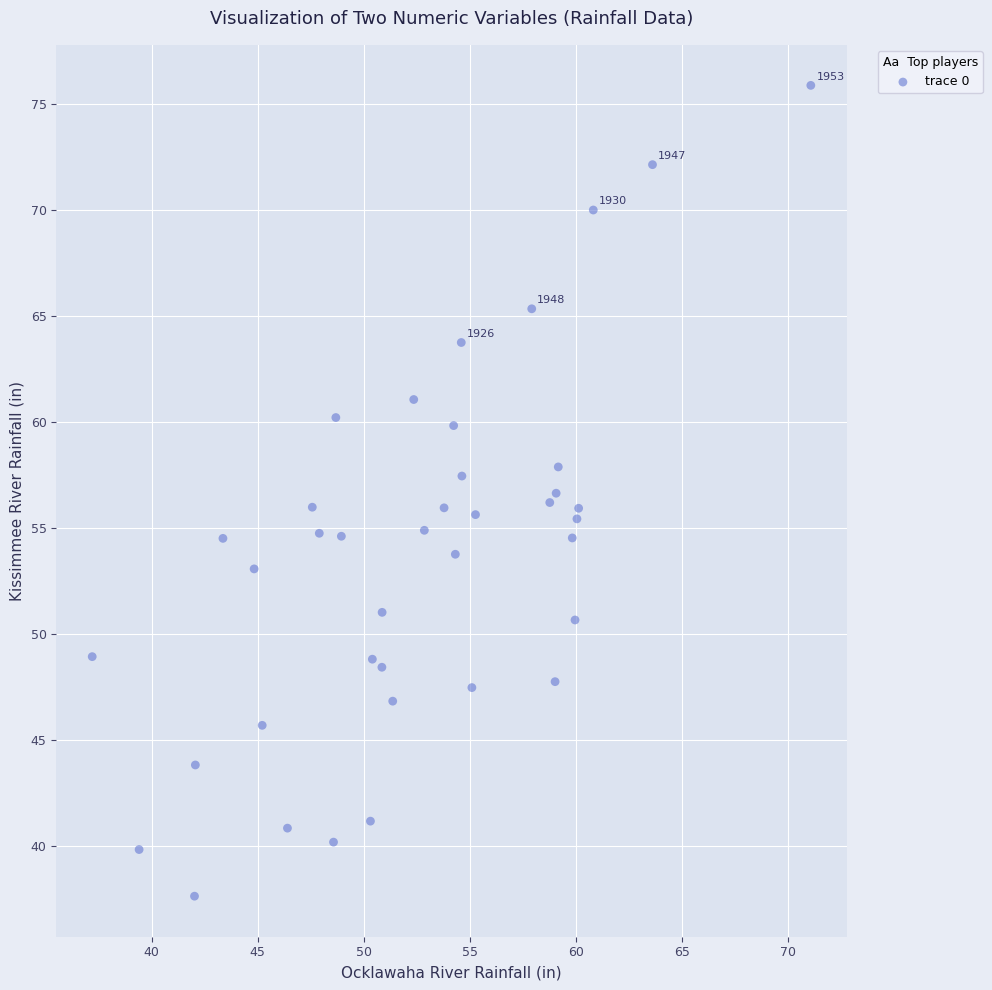

What is the range of X values (max minus min)?

33.9